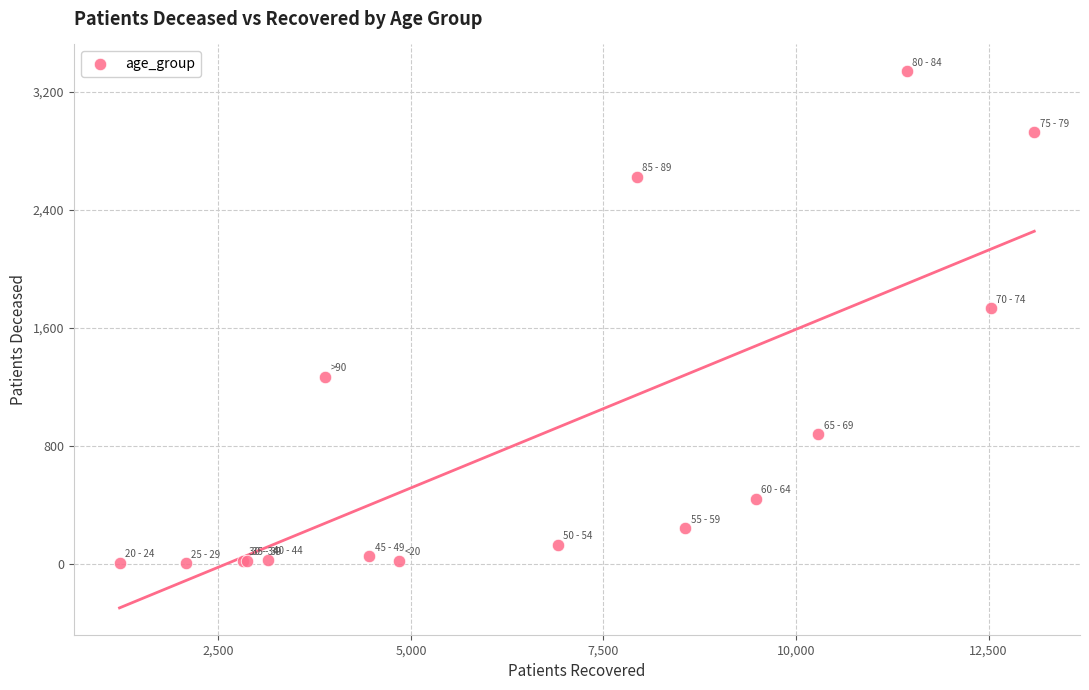

What Y value in the scatter plot is closest to 1672?

1733